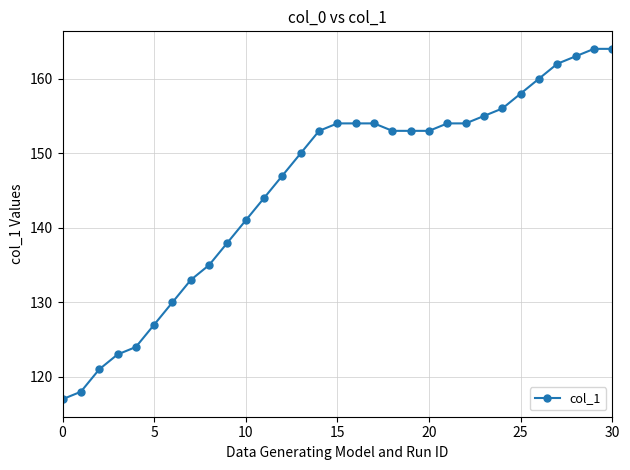

Does the chart display data point markers on the line(s)?

Yes